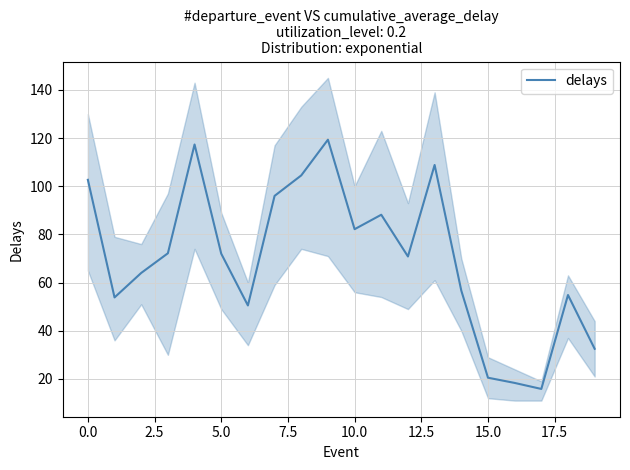

What is the minimum value for delays?

15.8